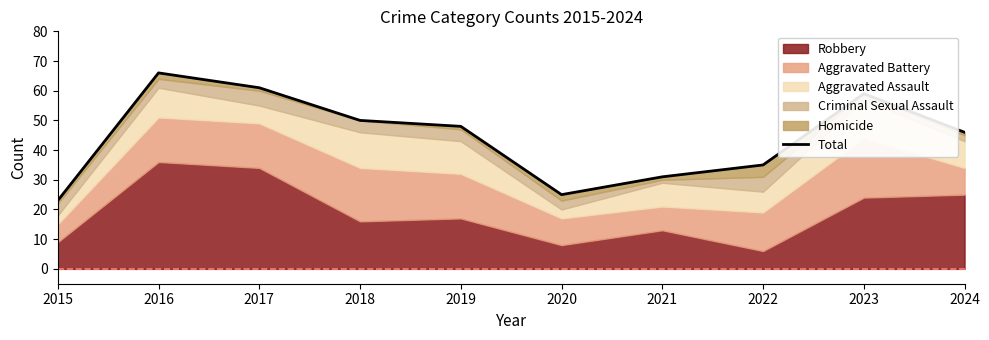

The value at 2020 is 25. True or false?

True